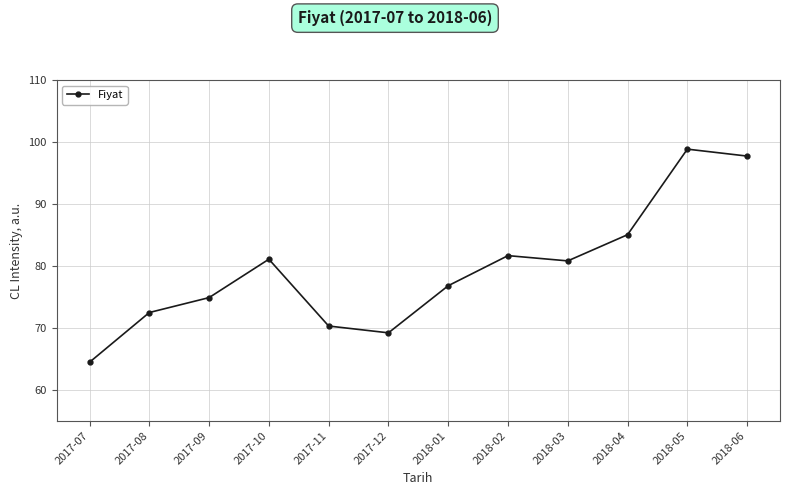

How many interior local valleys (lower than both neighbors) does the data have?

2